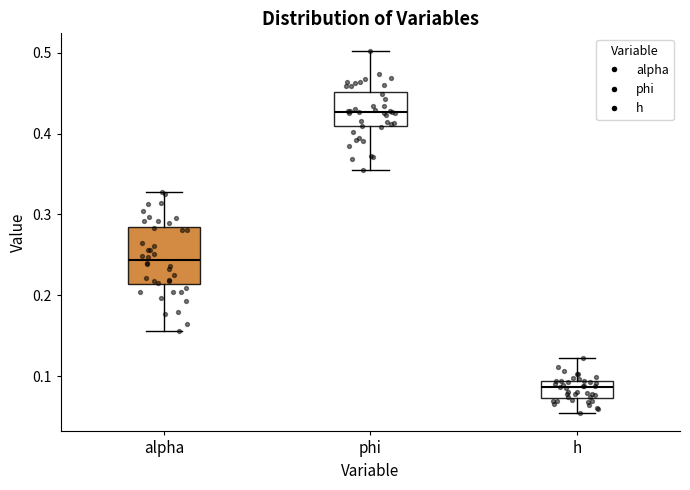

Where is the upper edge of the box for h on the y-axis? The values are not printed on the chart, so give them approximately, as read against the axis.

0.09